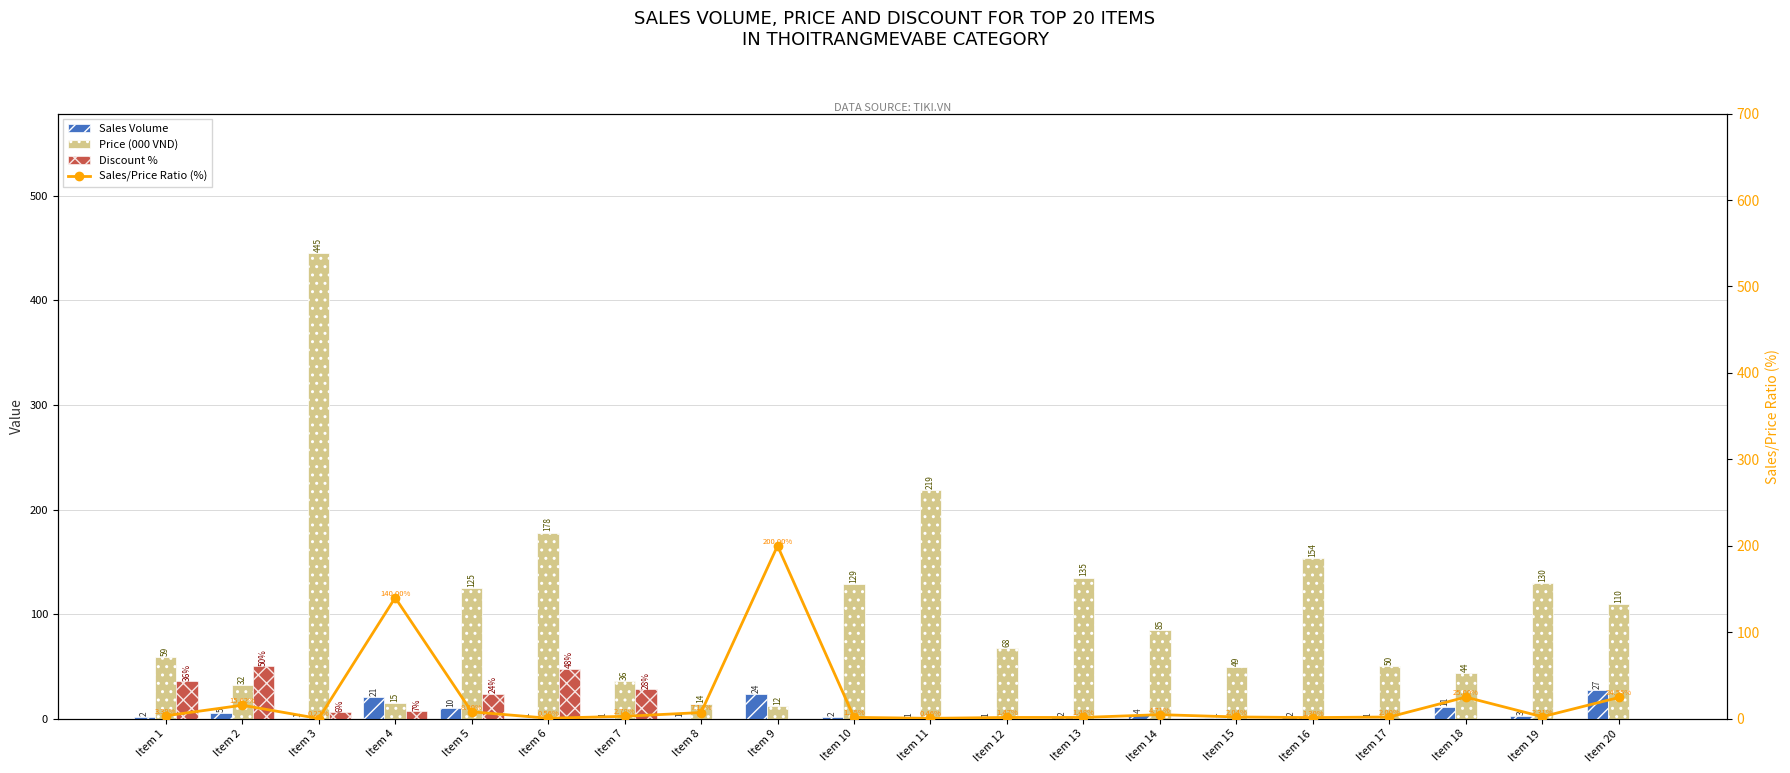

How many groups of bars are there?

20